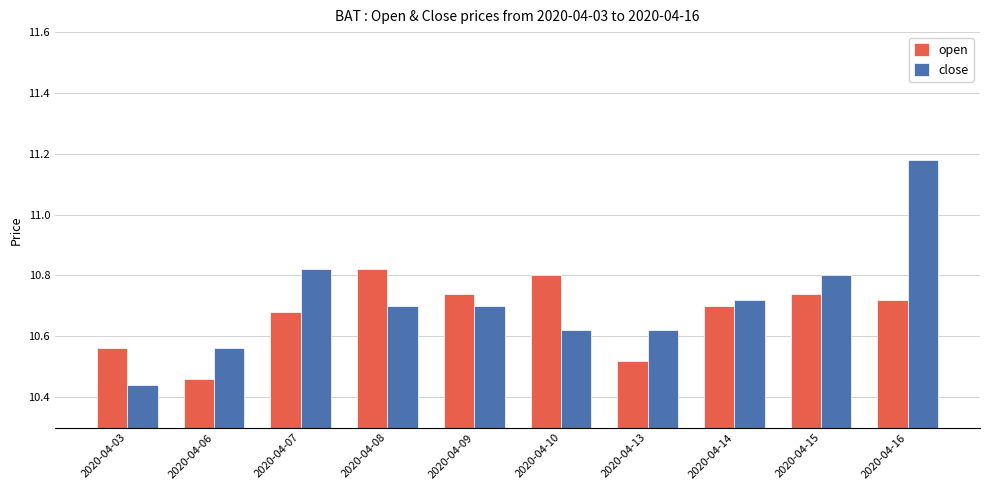

Which series has the largest range (max minus min)?

close